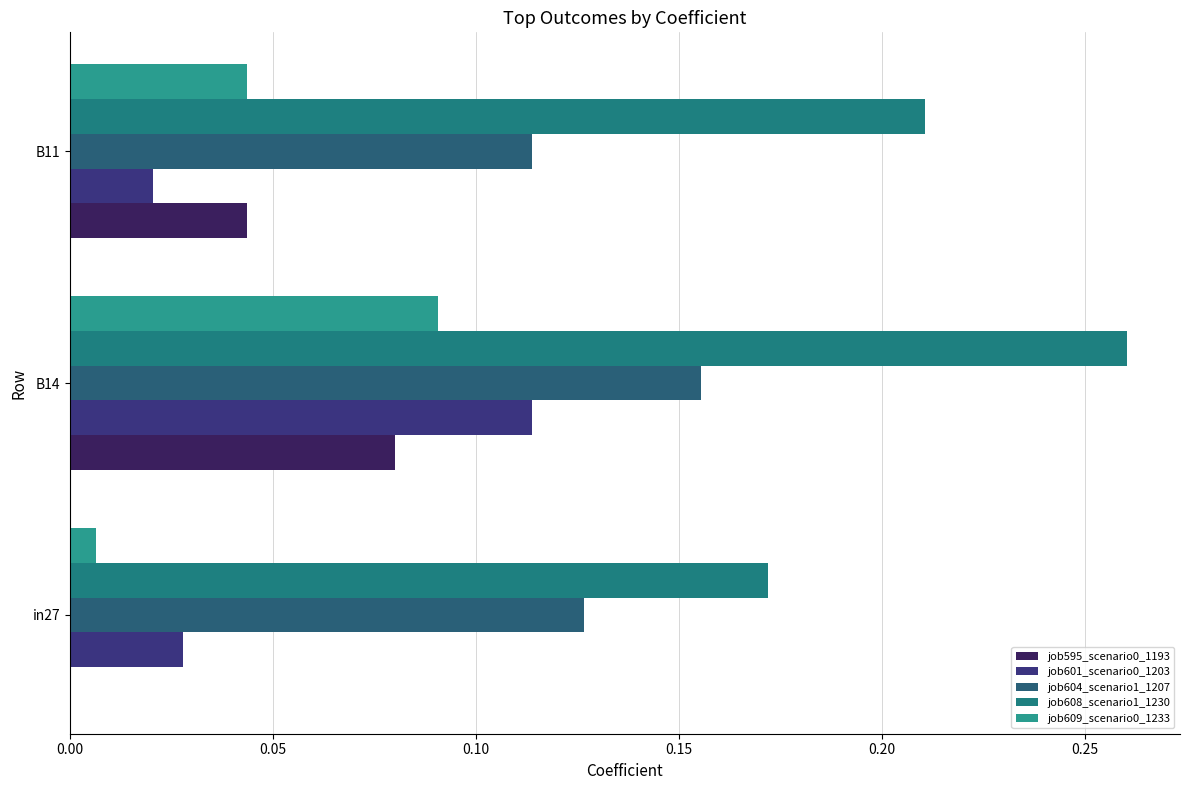

Count the number of data series in this chart.

5